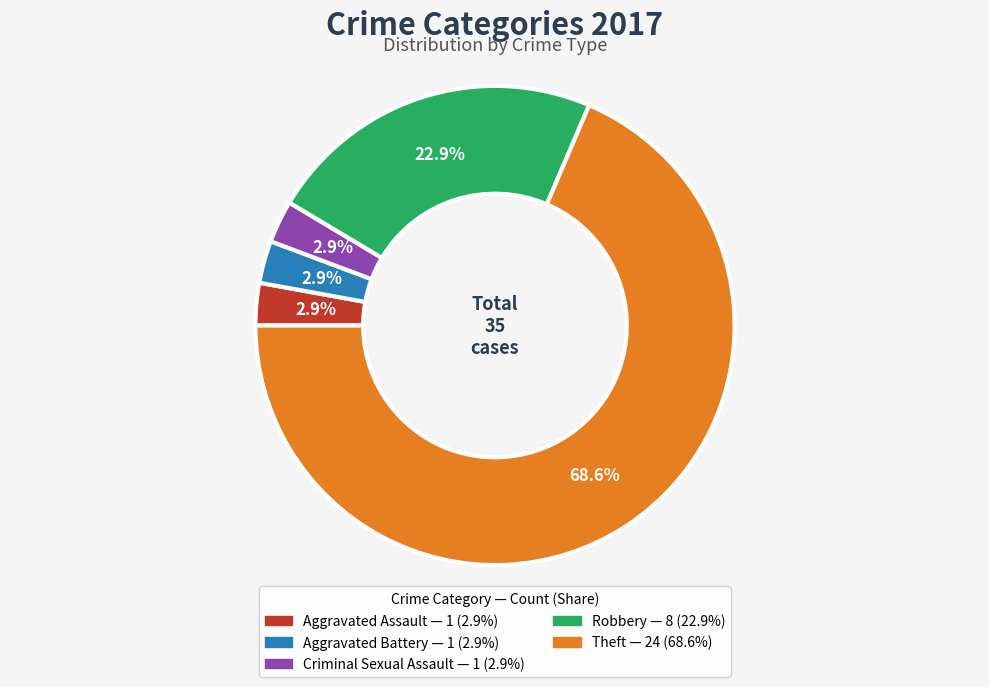

Which has a higher value, Aggravated Battery or Robbery?

Robbery